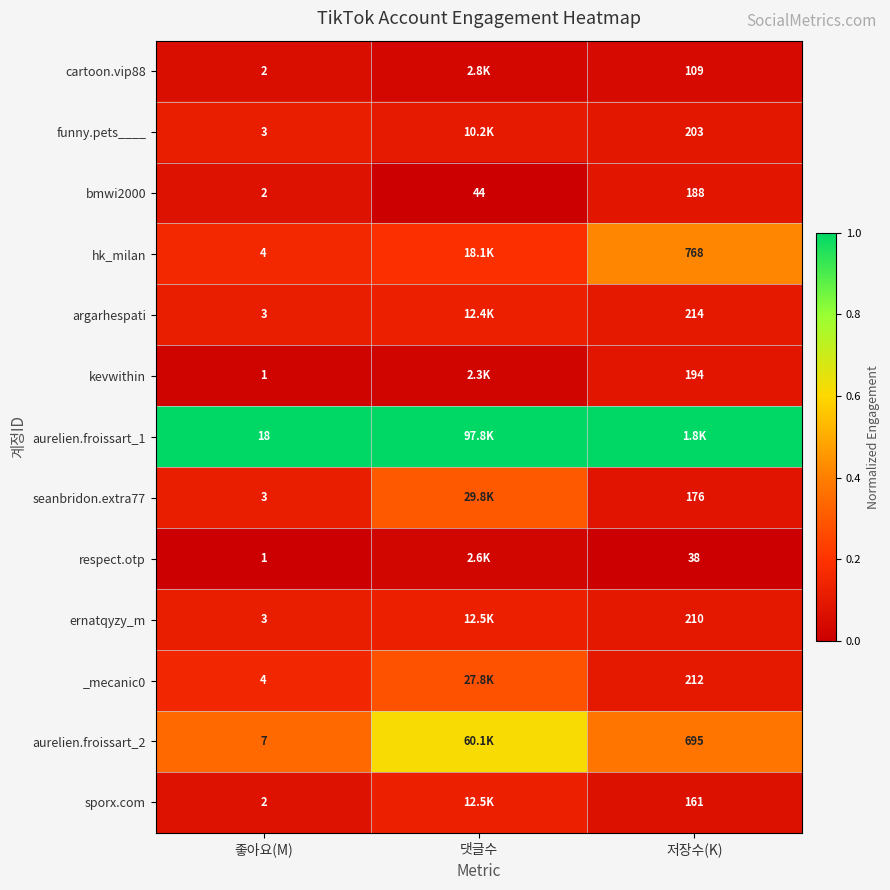

Is the value of hk_milan at 저장수(K) greater than the value of aurelien.froissart_2 at 좋아요(M)?

Yes